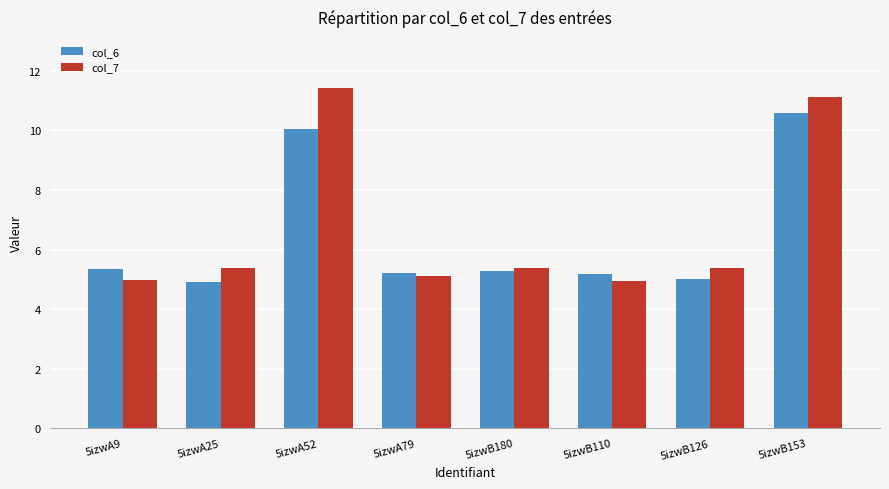

What is the minimum value for col_6?

4.9